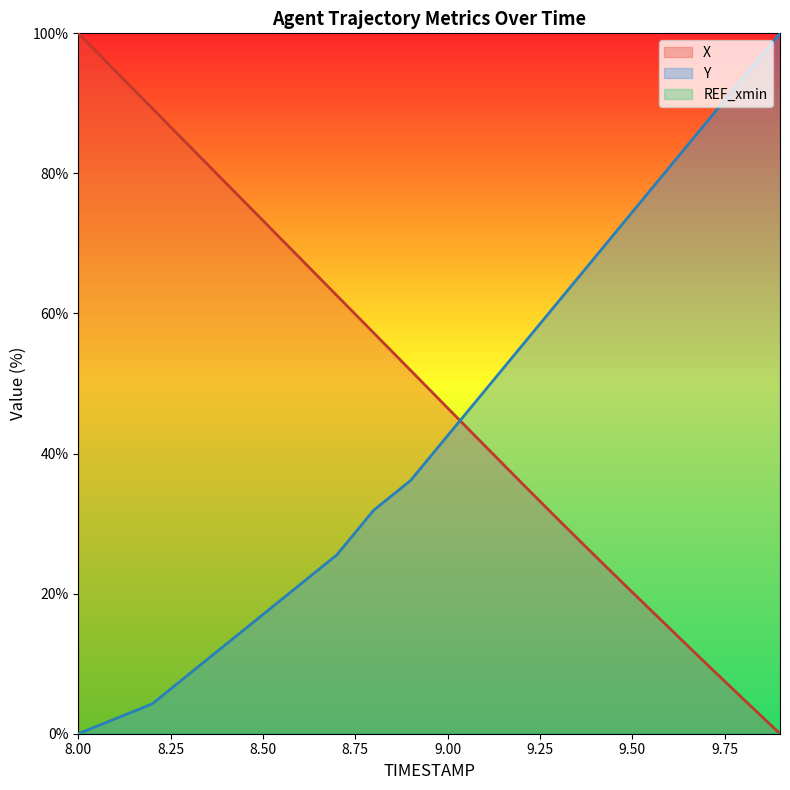

True or false: Y_line has more than 0 interior local peaks.

False